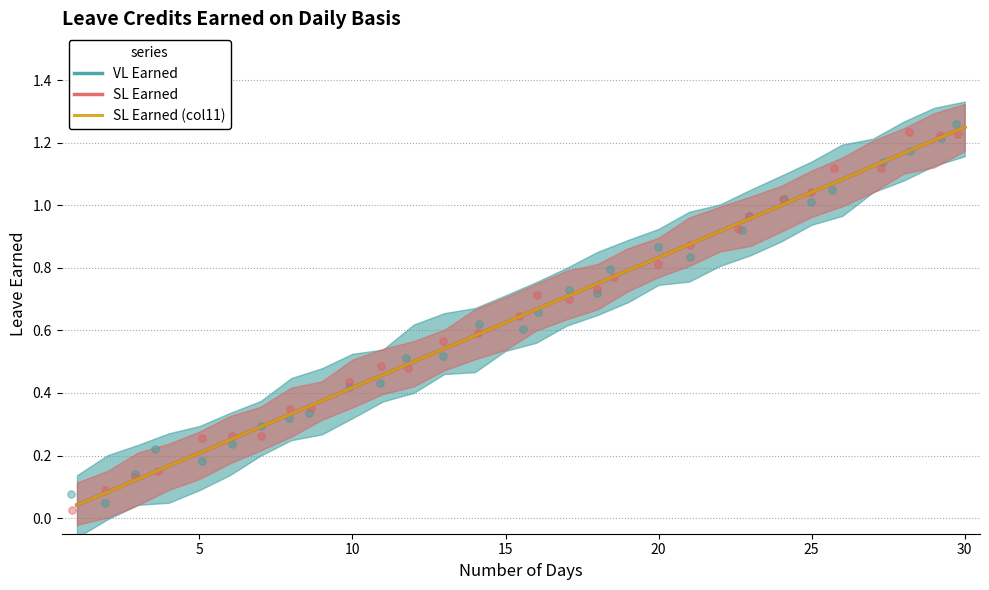

Which series has the largest total across all categories?

VL Earned